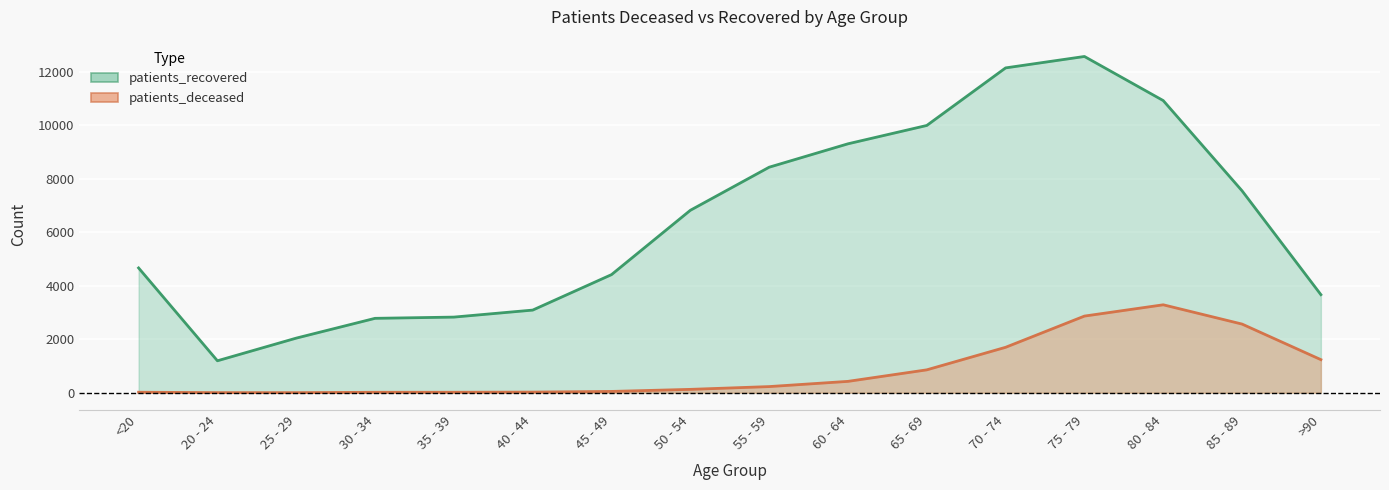

What is the maximum value shown in the chart?

12572